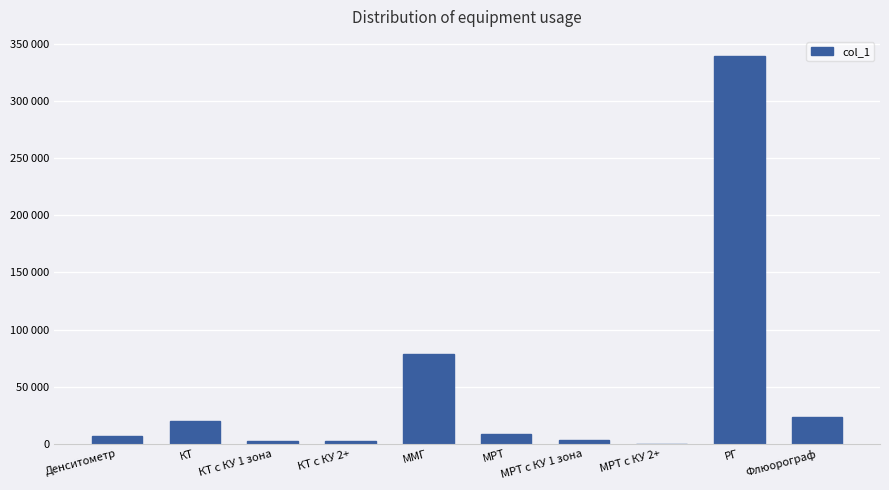

What is the maximum value shown in the chart?

339185